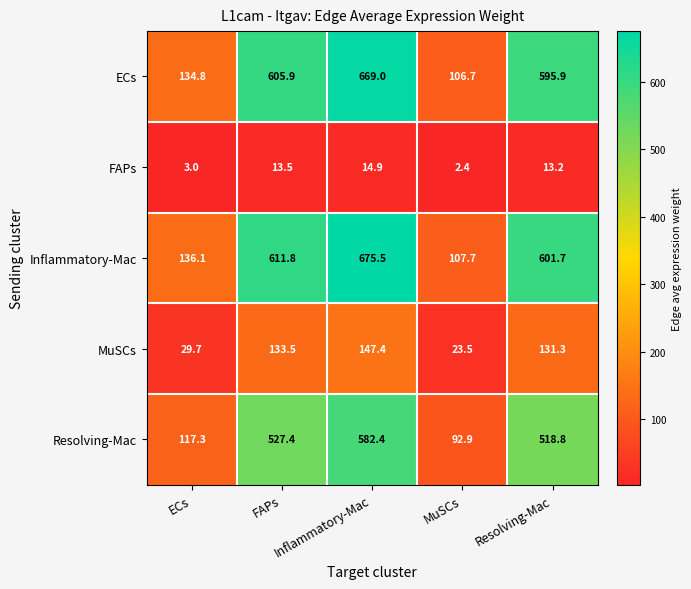

Which series has the widest spread of values?

Inflammatory-Mac